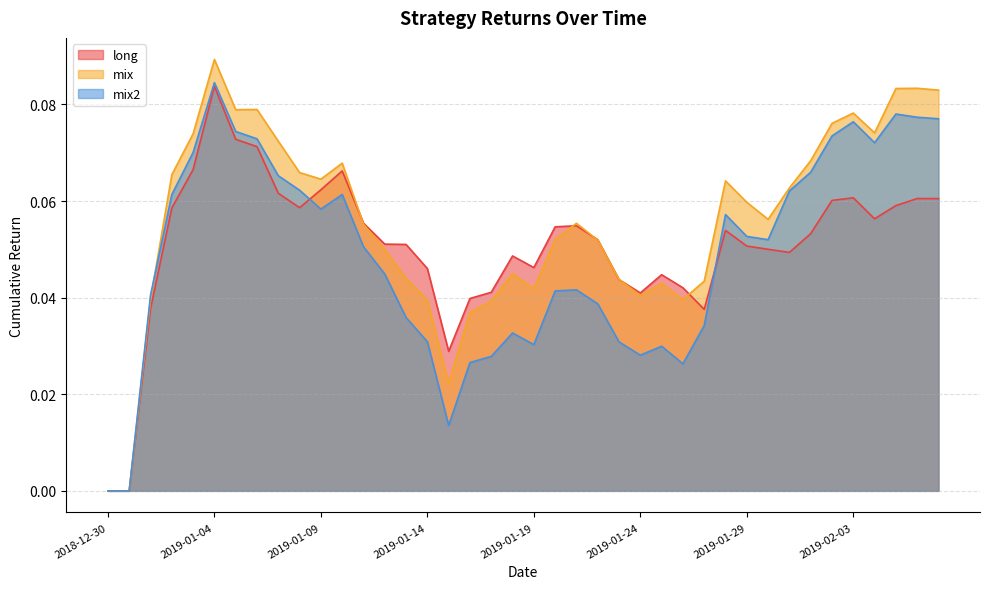

What is the label of the 15th point from the left?

2019-01-13